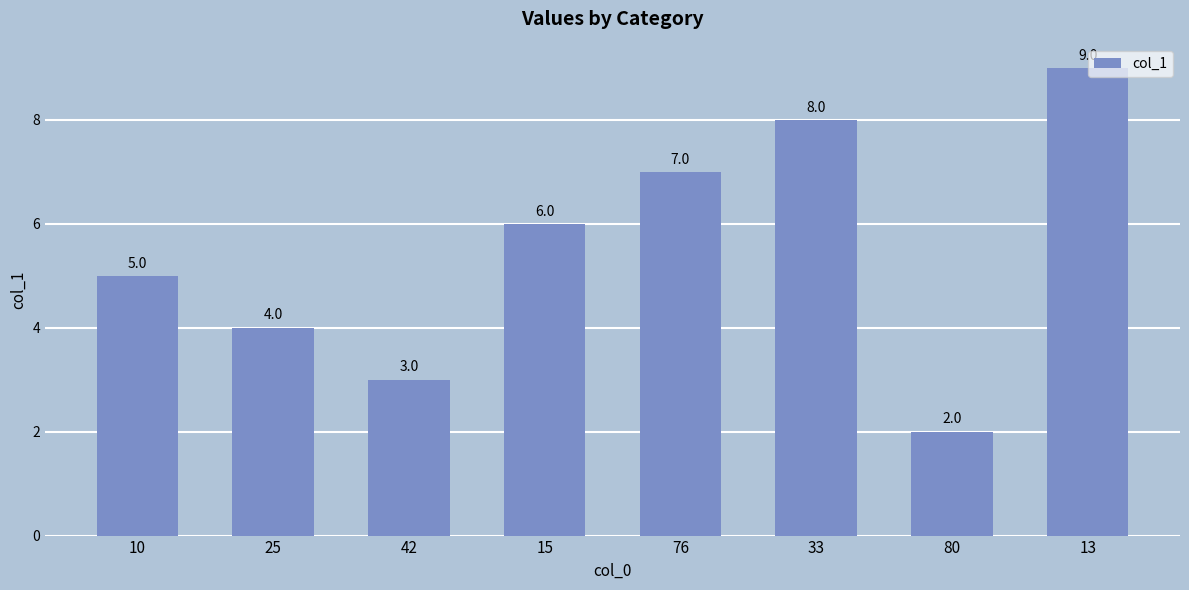

List the labels in order of value, smallest first.

80, 42, 25, 10, 15, 76, 33, 13